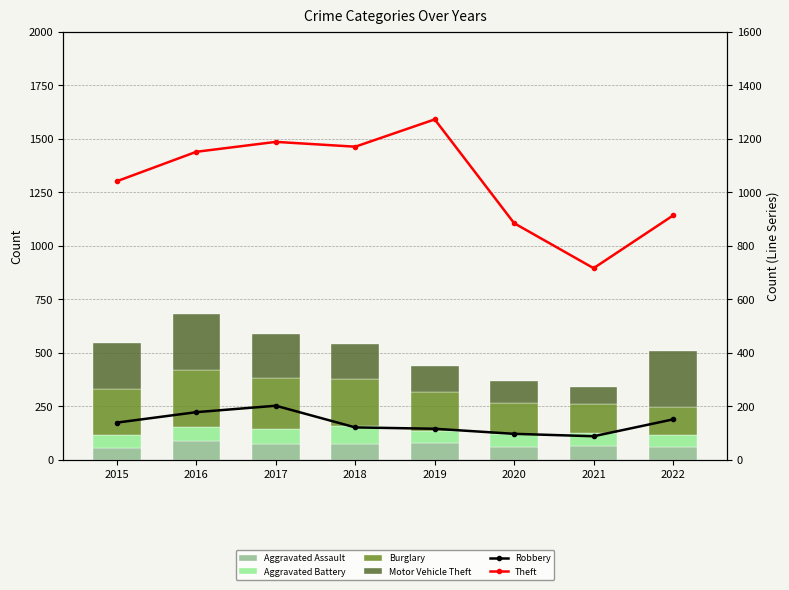

True or false: Burglary has a value of 129 at 2022.

True